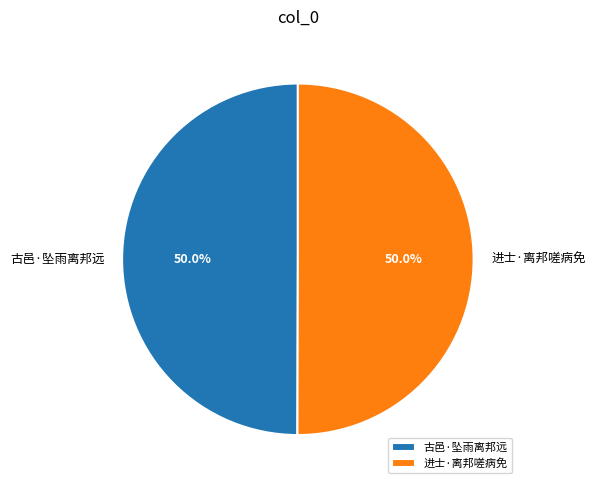

To the nearest percent, what is the combined percentage of 古邑·坠雨离邦远 and 进士·离邦嗟病免?

100%